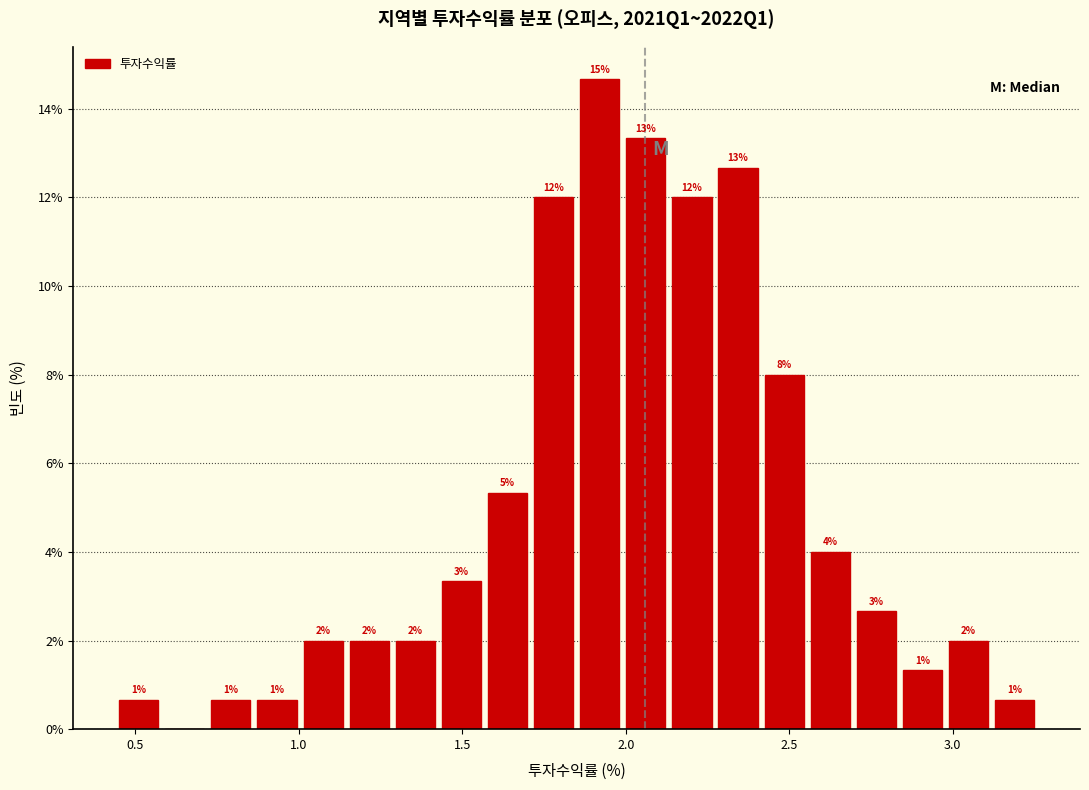

Read against the x-axis, roughly where is the centre of the tallest bar?

1.90